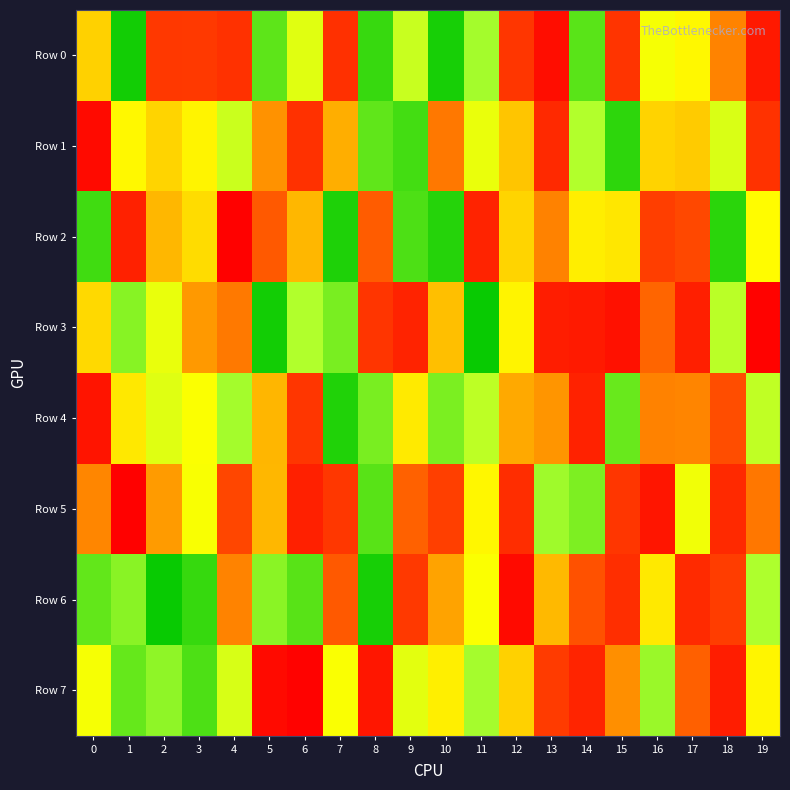

At 18, list the series in order from smallest to largest.

Row 7, Row 5, Row 6, Row 4, Row 0, Row 1, Row 3, Row 2